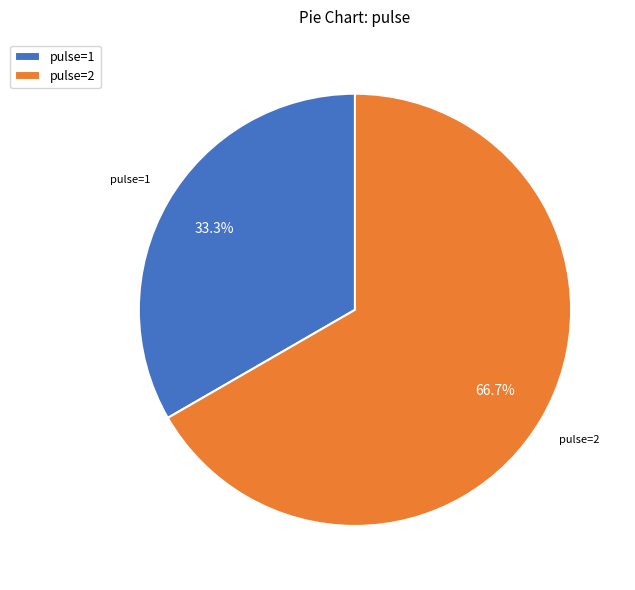

How many segments does this pie chart have?

2